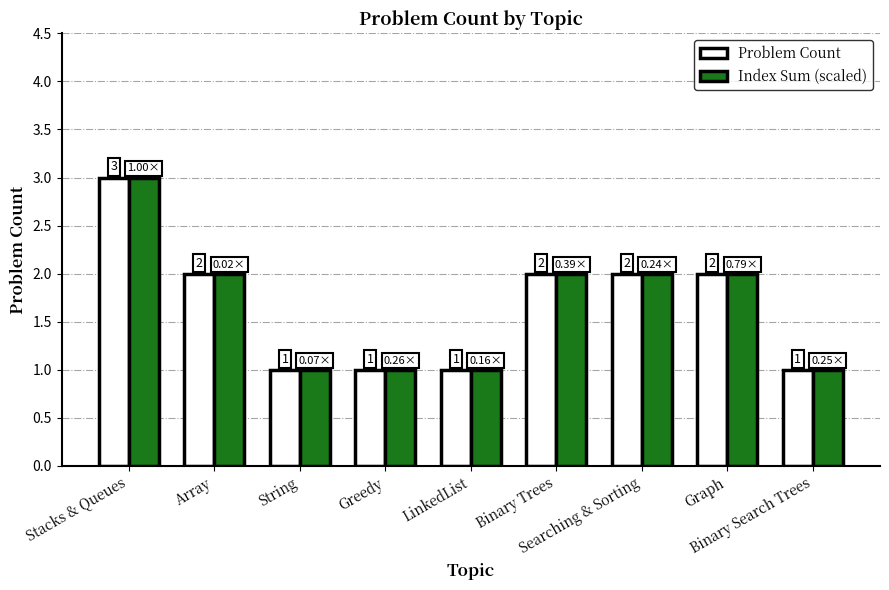

What is the minimum value for Problem Count?

1